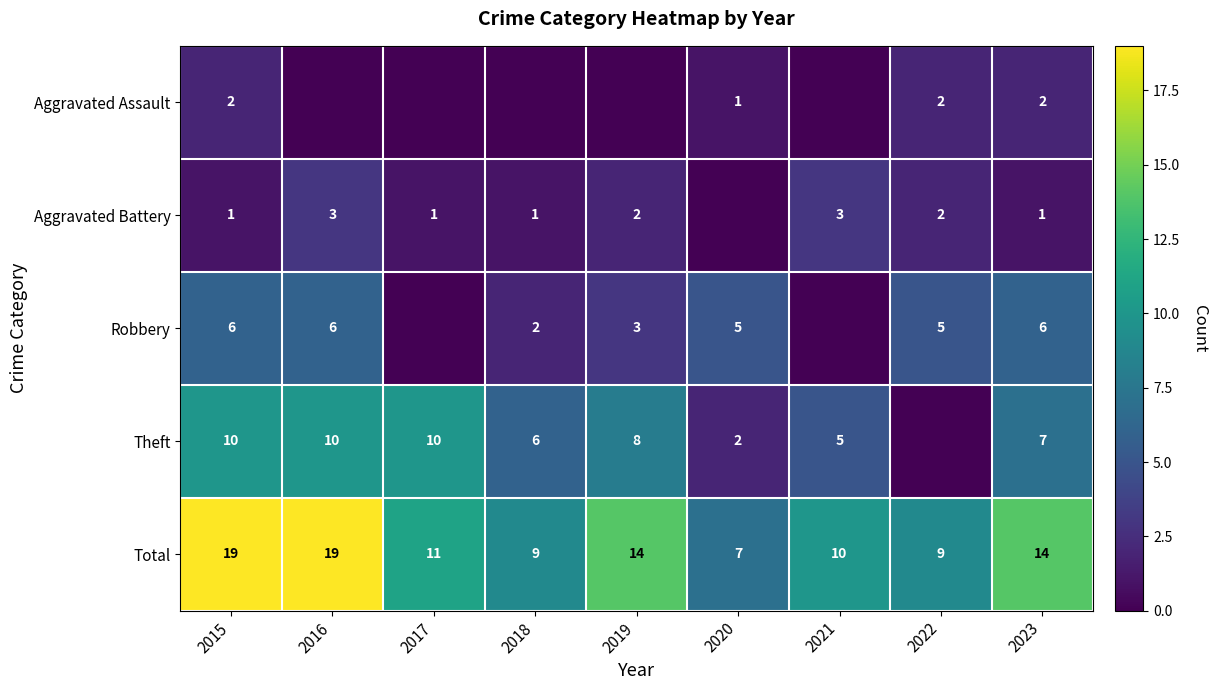

What is the difference between the maximum and minimum values in the Total series?

12